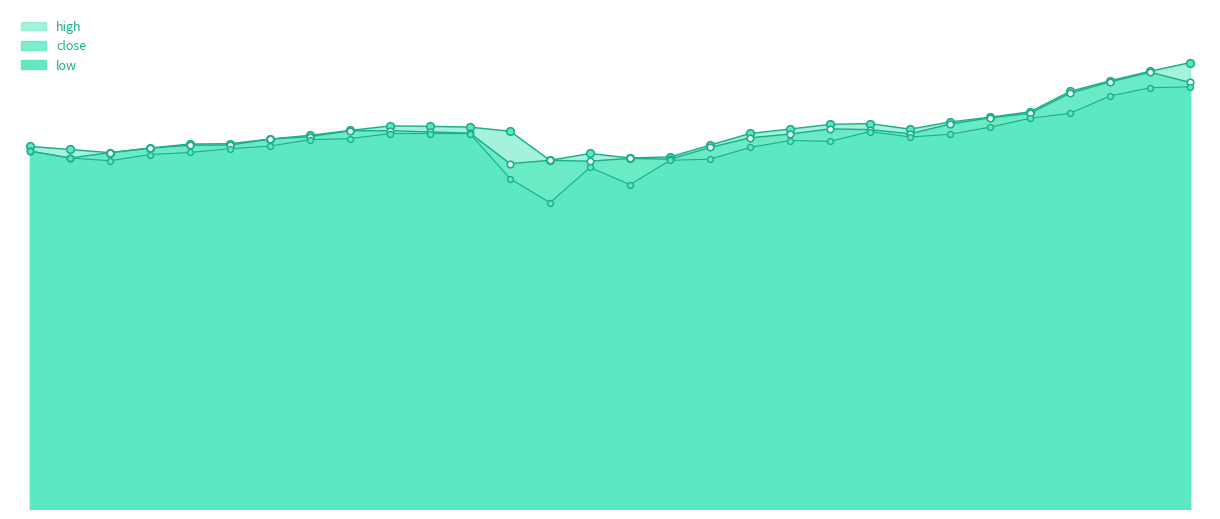

At how many categories does at least one series exceed 1423?

4